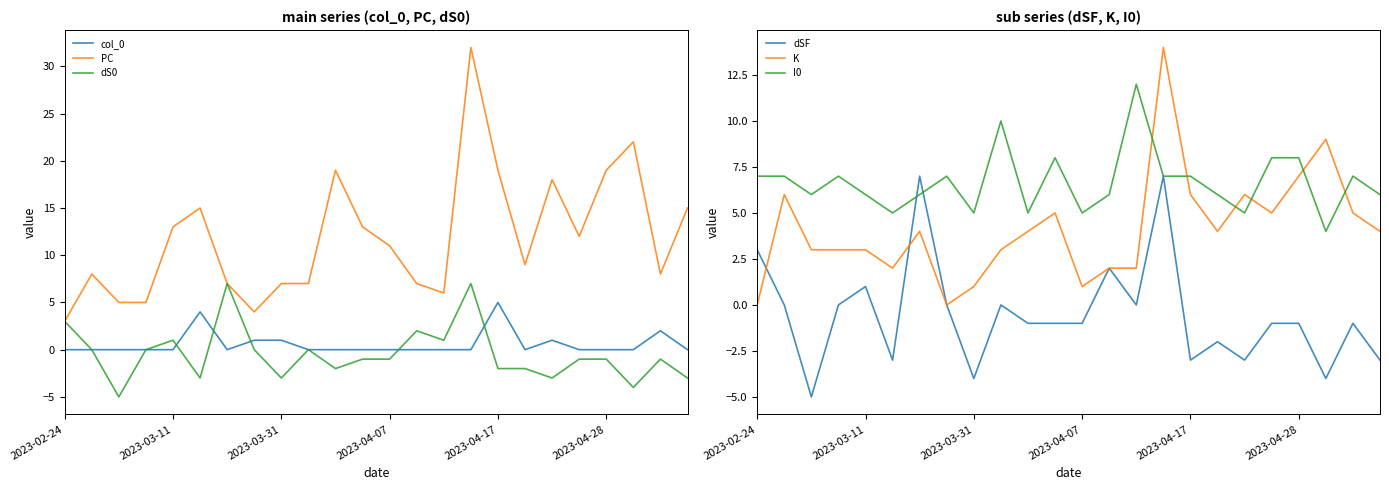

What is the minimum value for dSF?

-5